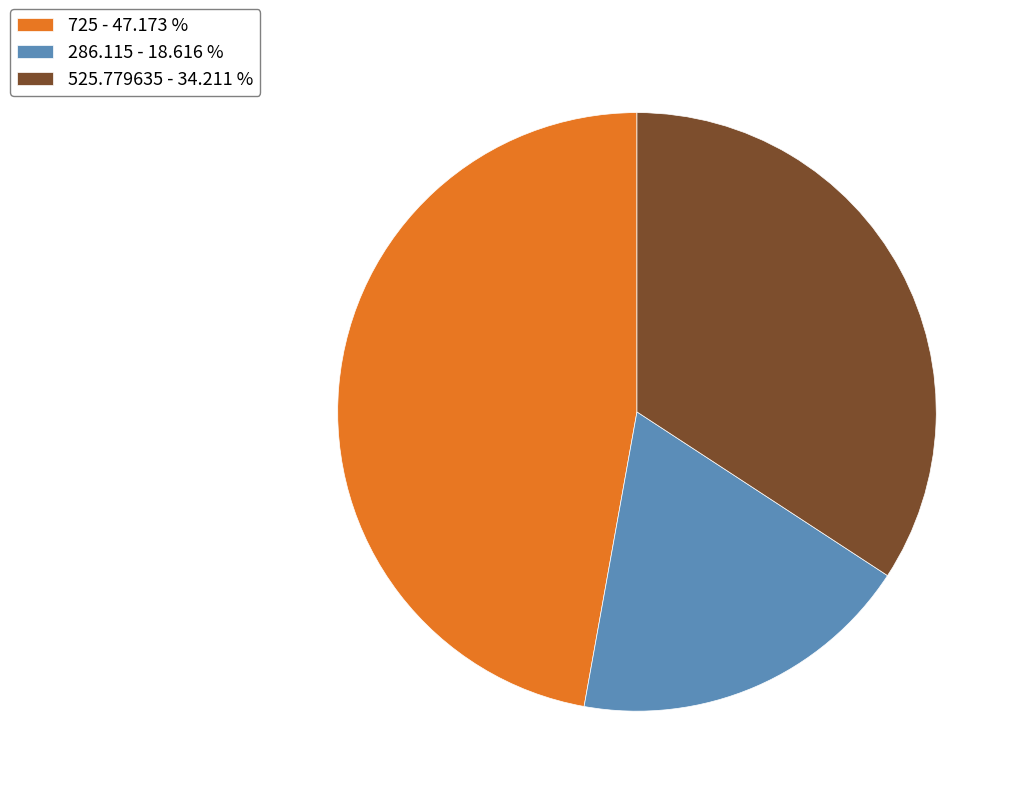

How many segments does this pie chart have?

3